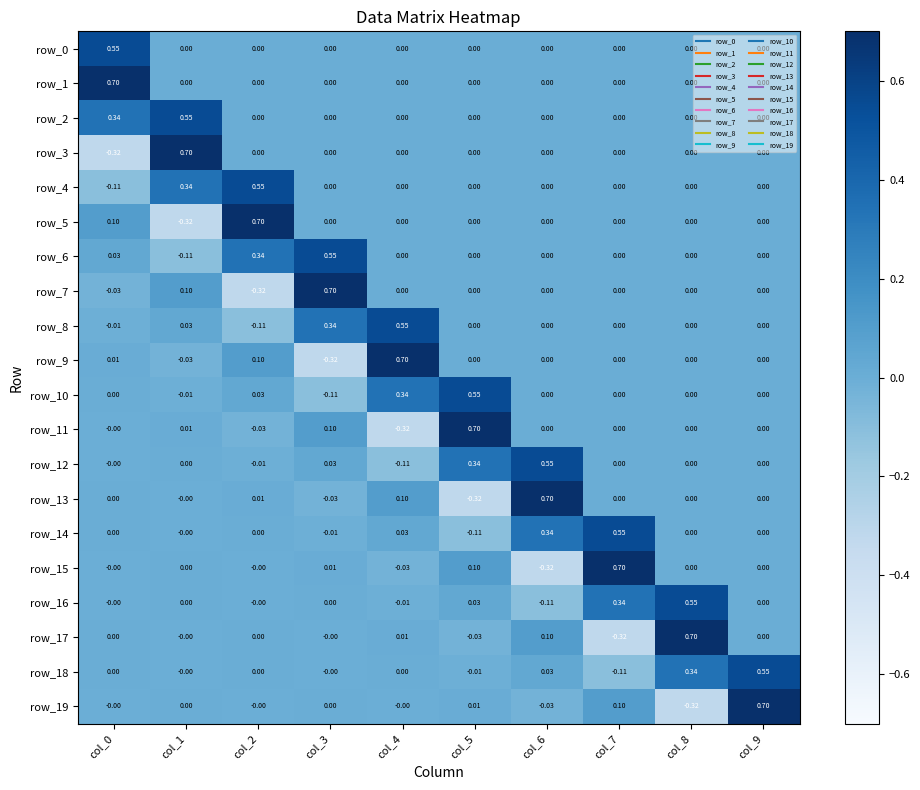

Between col_6 and col_8, which series saw the biggest shift?

row_13